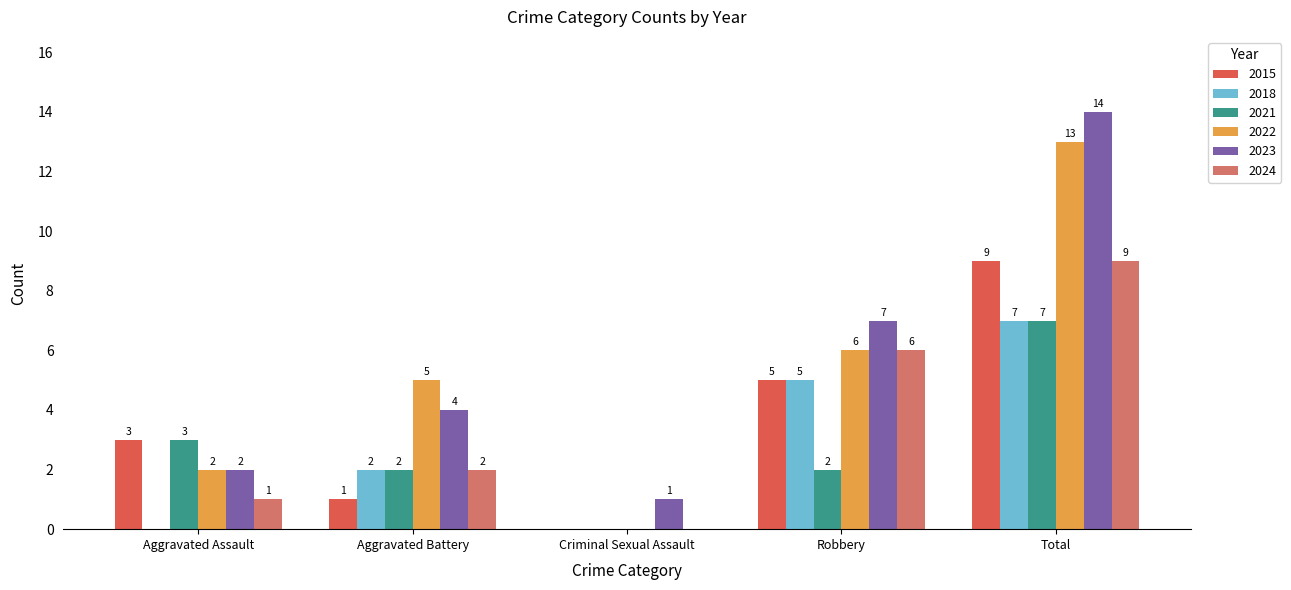

The value of 2022 at Criminal Sexual Assault is 0. True or false?

True